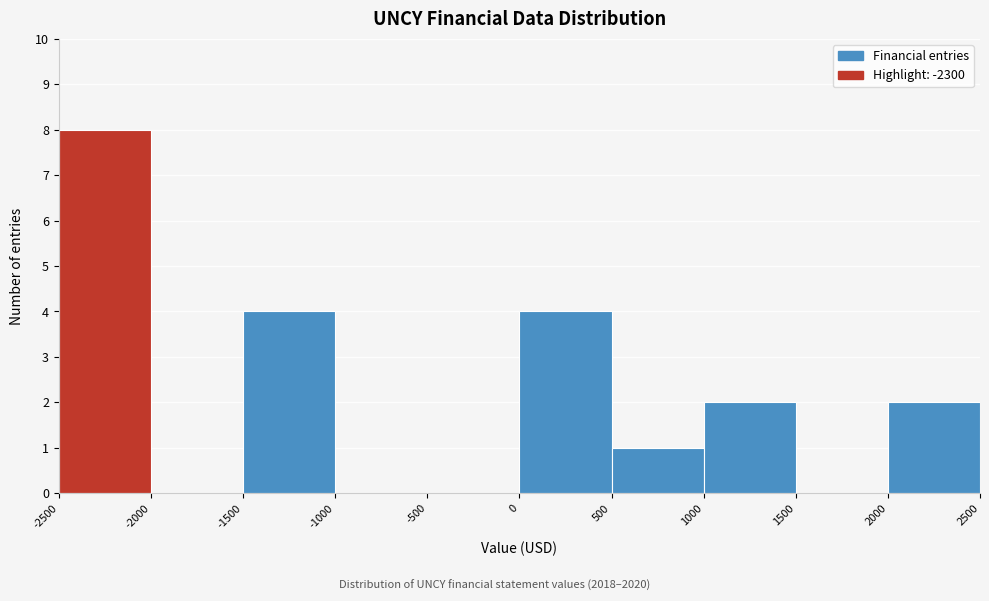

How tall is the bar that spans -2500 to -2000 on the x-axis? The values are not printed on the chart, so give them approximately, as read against the axis.

8